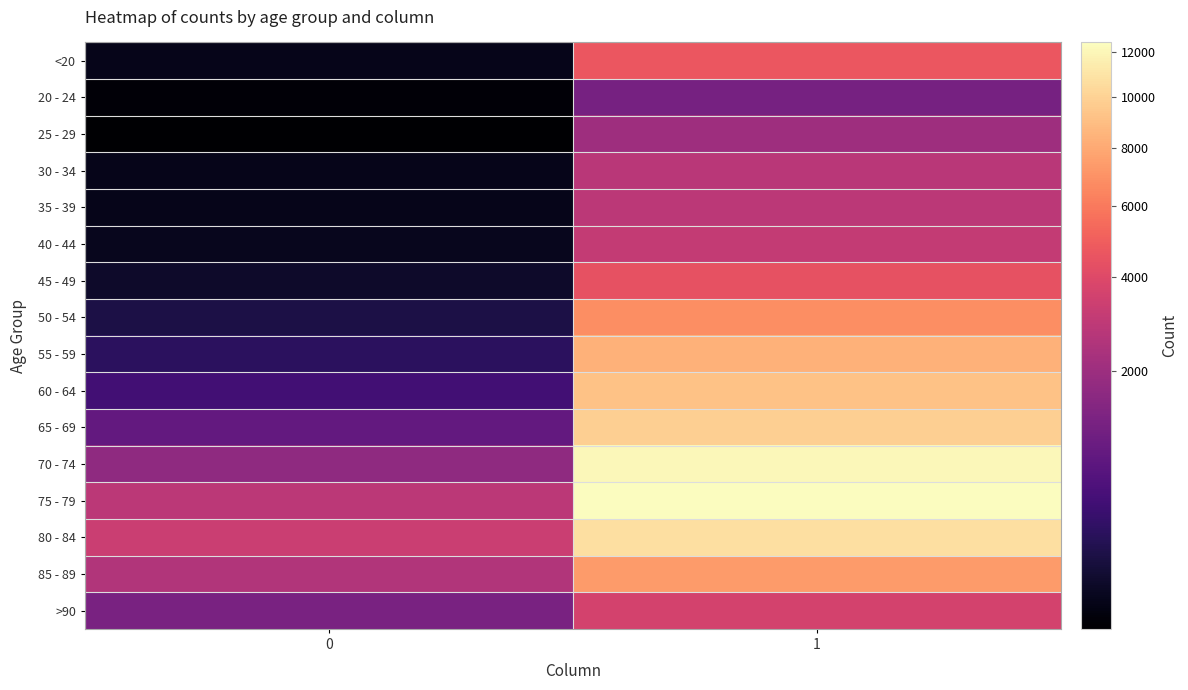

Which series has the widest spread of values?

70 - 74